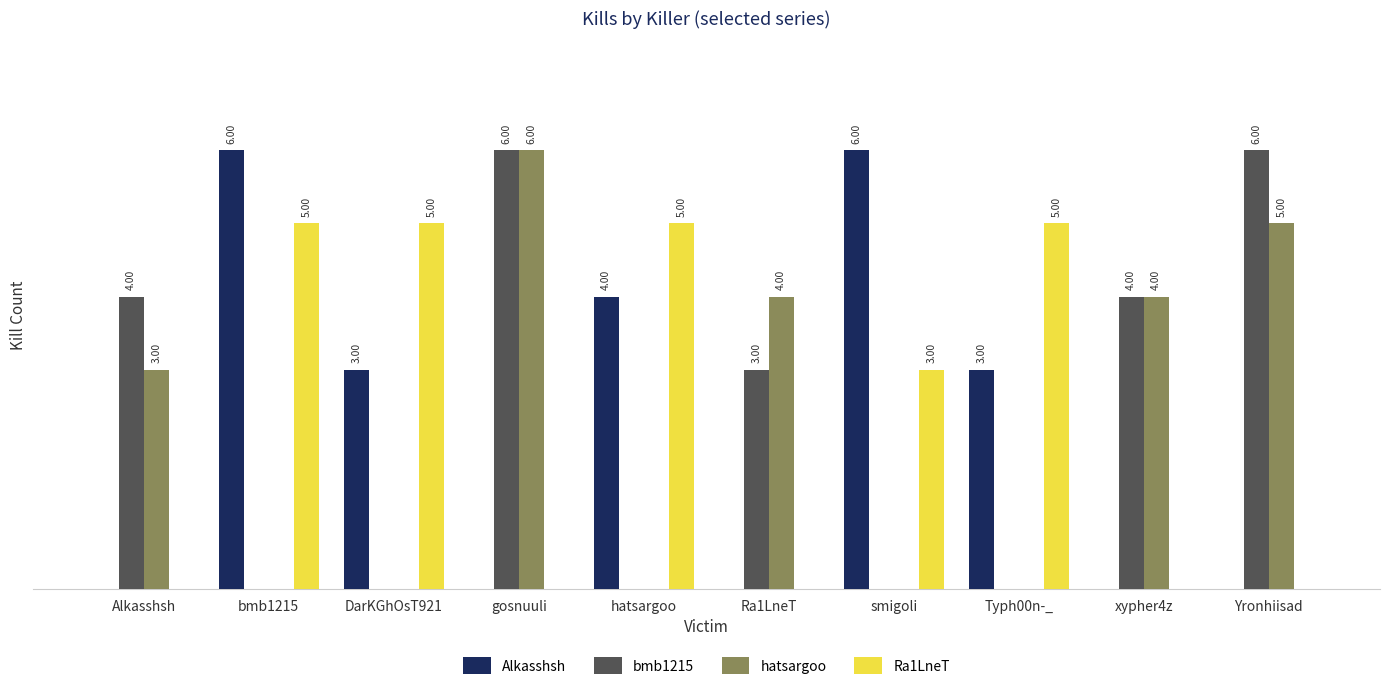

At which category is the sum across all series the highest?

gosnuuli